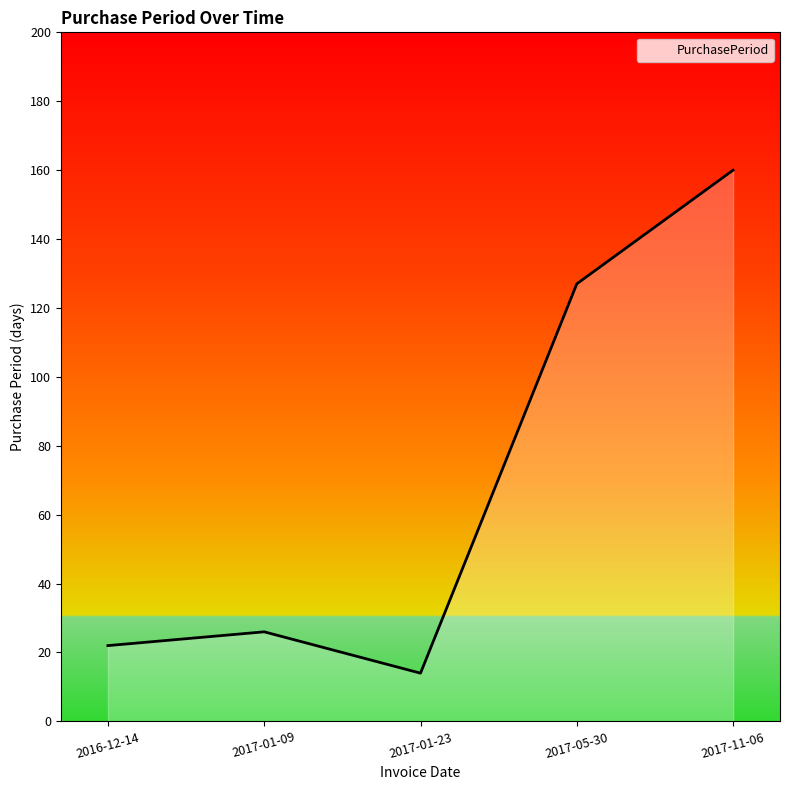

How many lines are shown in the chart?

1